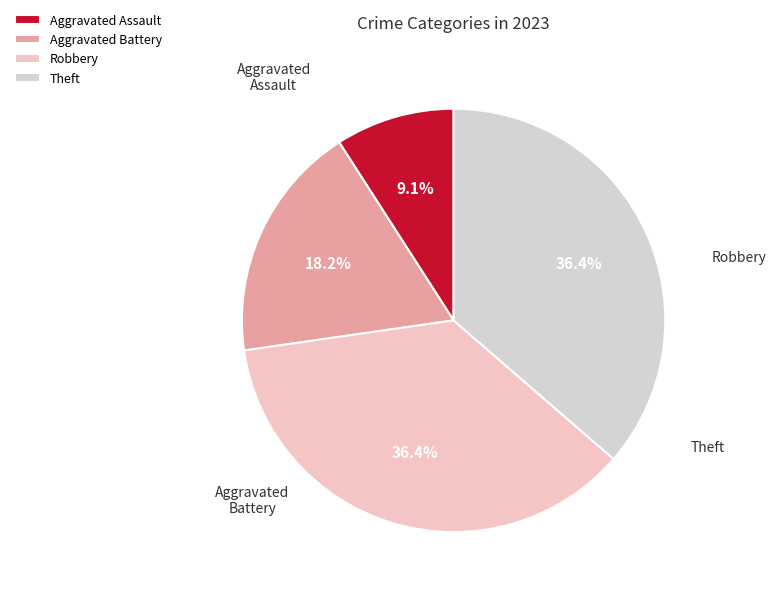

Is there a majority slice in this chart?

No